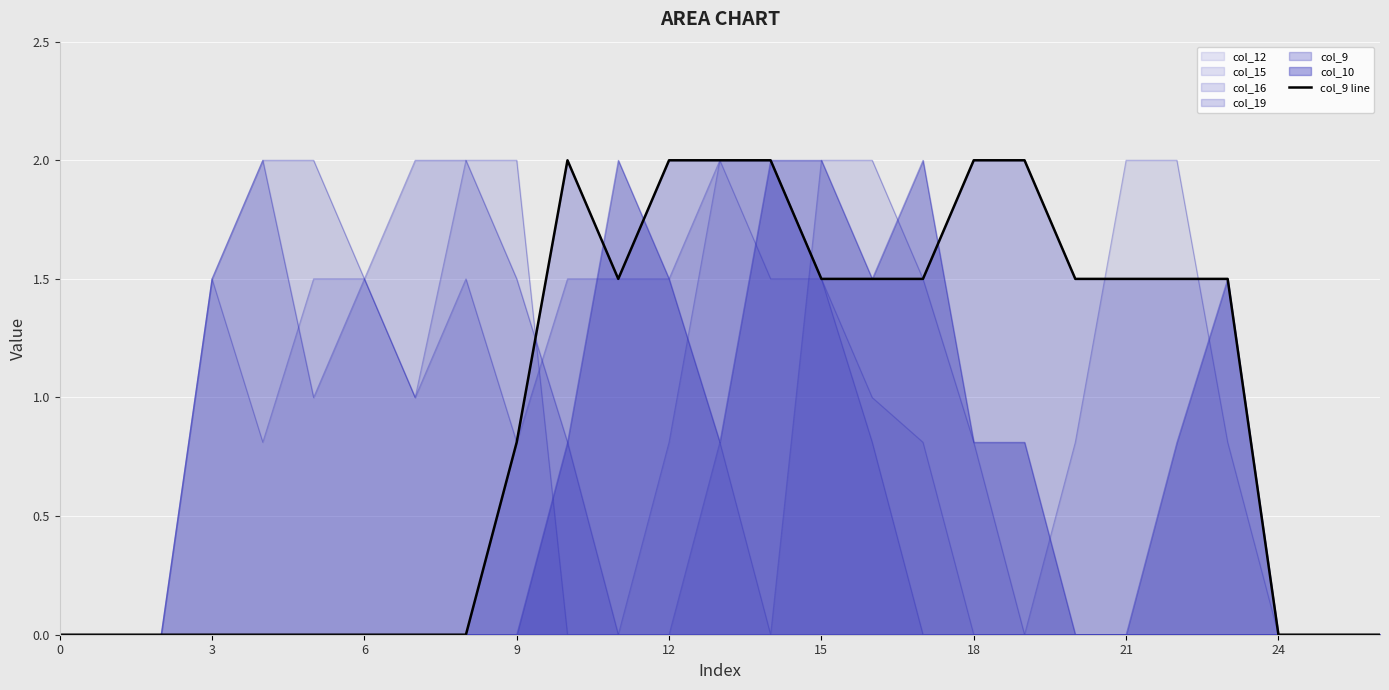

What is the difference between the values at 0 and 23?

1.5